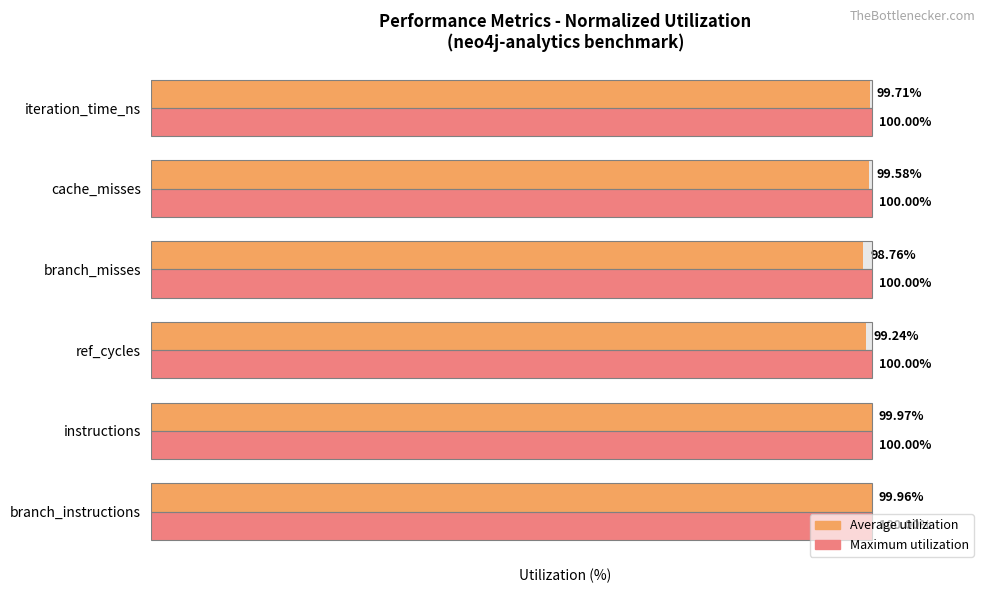

Is it true that Average utilization equals 100.0 at 0?

True